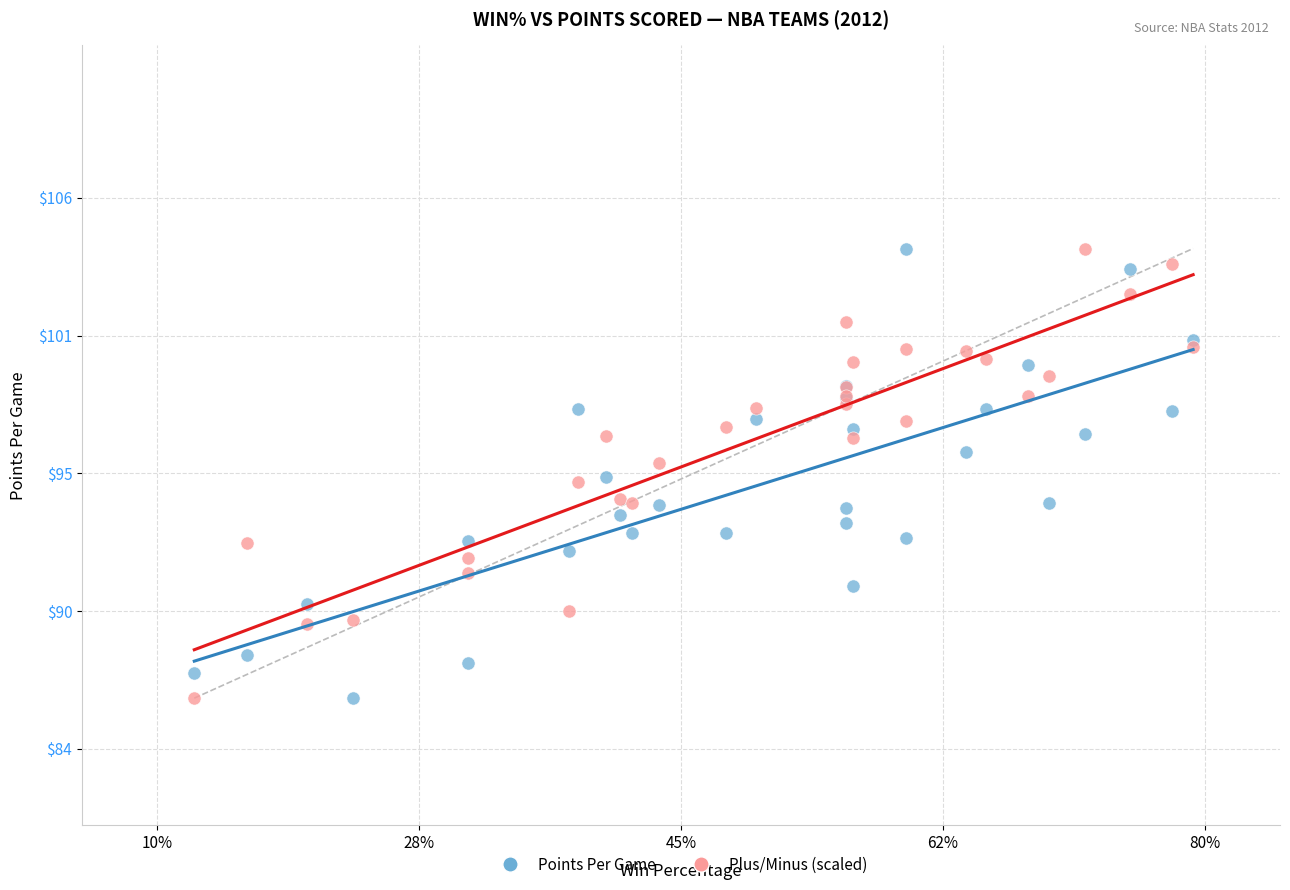

What are all the series names shown in the legend?

Points Per Game, Plus/Minus (scaled)